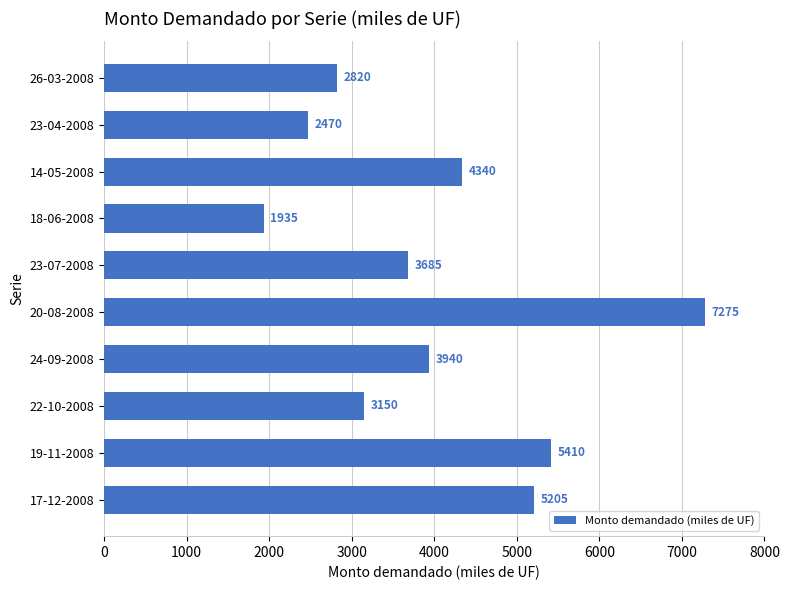

Are the bars grouped side by side (vs. stacked)?

No